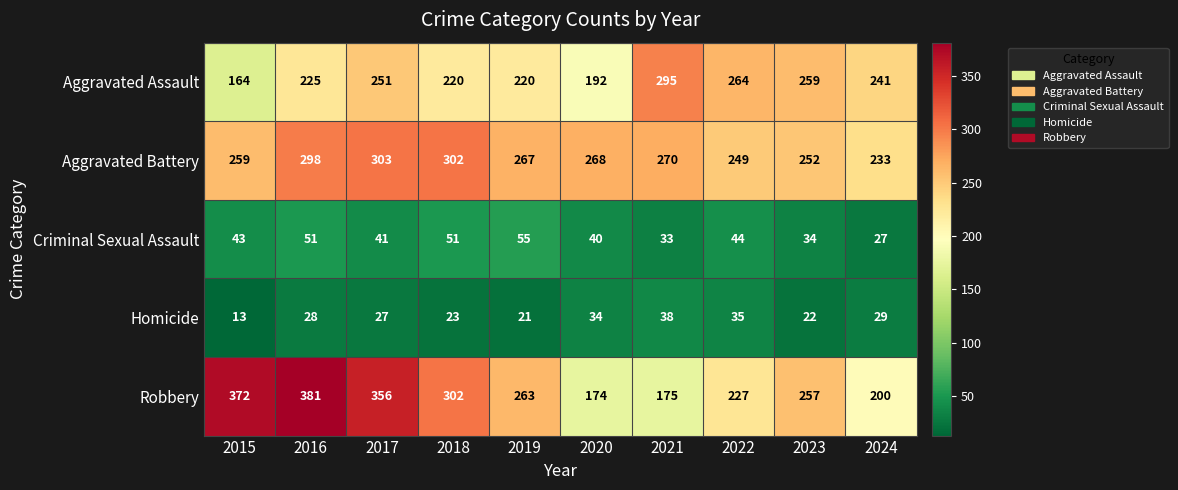

What is the minimum value shown in the chart?

13